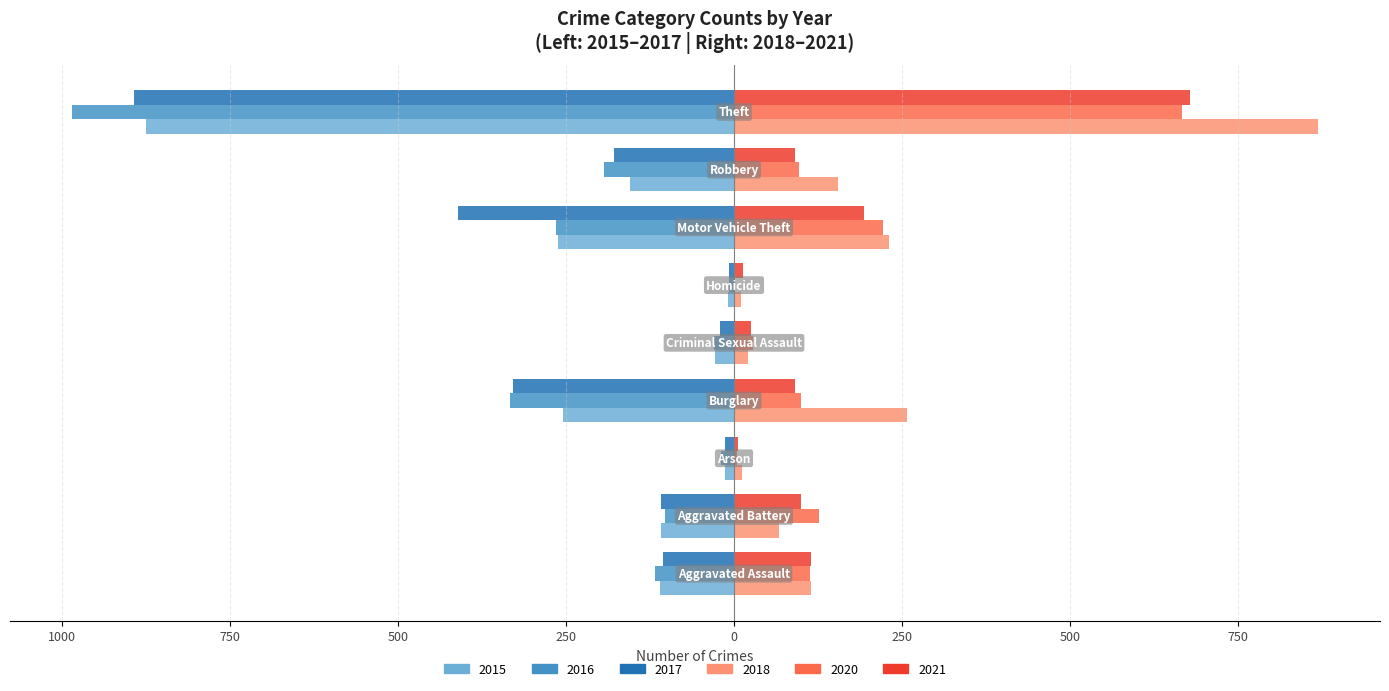

What are all the series names shown in the legend?

2015, 2016, 2017, 2018, 2020, 2021